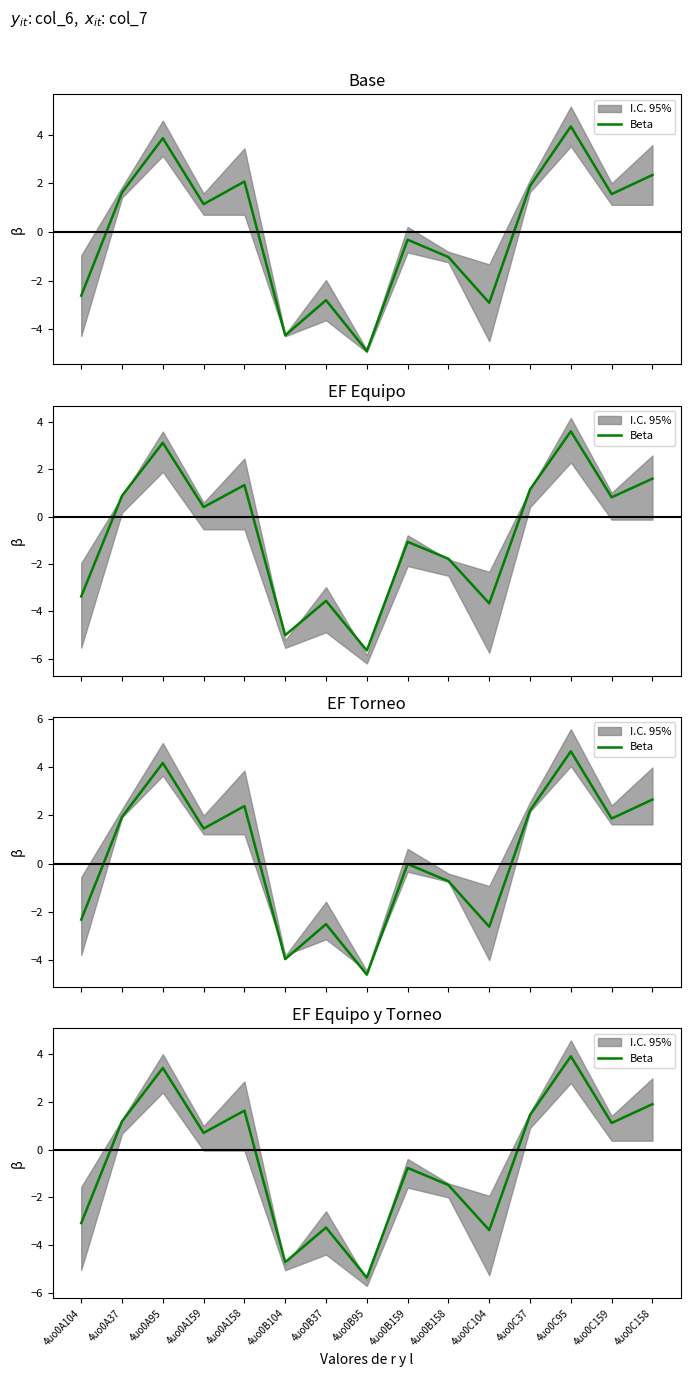

The chart shows a value of 1.2 at 4uo0A37. True or false?

True